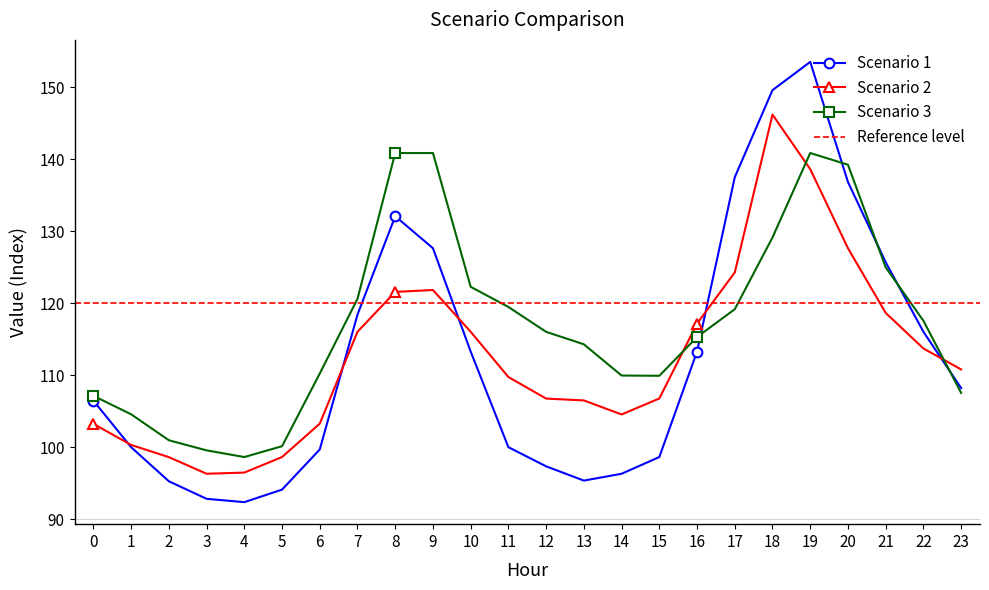

What is the average value of the Scenario 1 series?

112.5